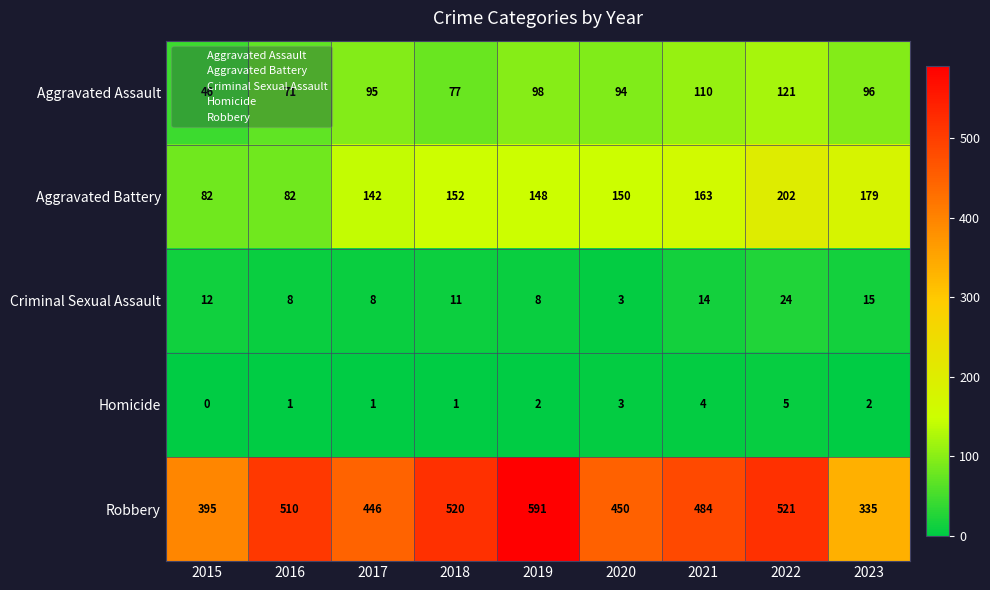

What is the approximate value of Aggravated Assault at 2022?

121